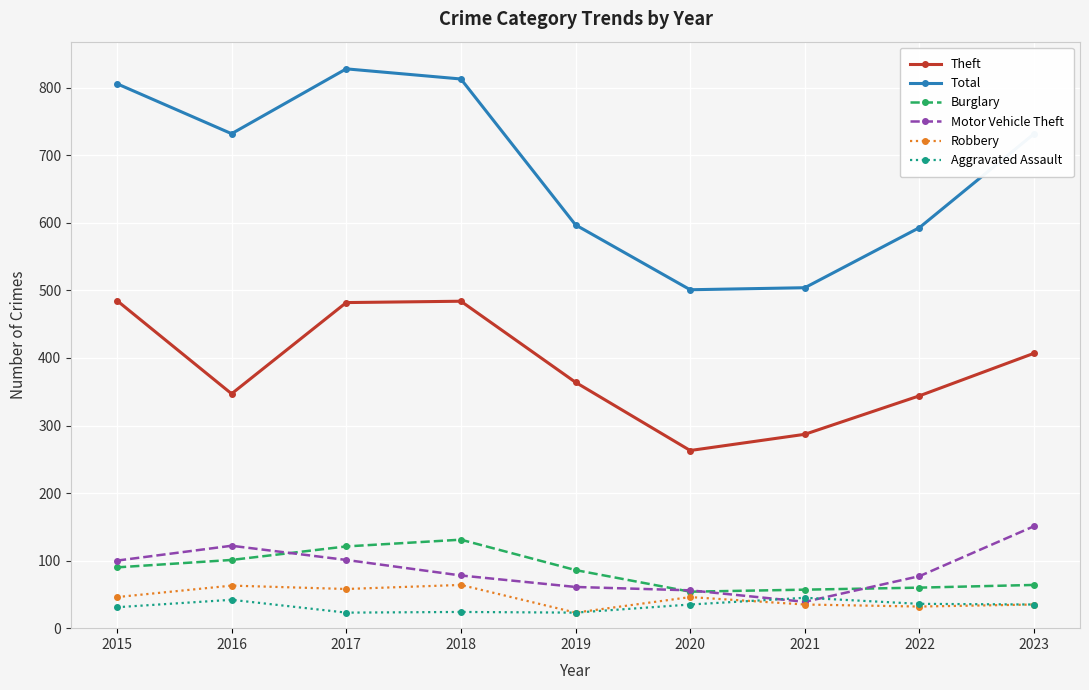

Rank the series by their maximum value, from highest to lowest.

Total, Theft, Motor Vehicle Theft, Burglary, Robbery, Aggravated Assault